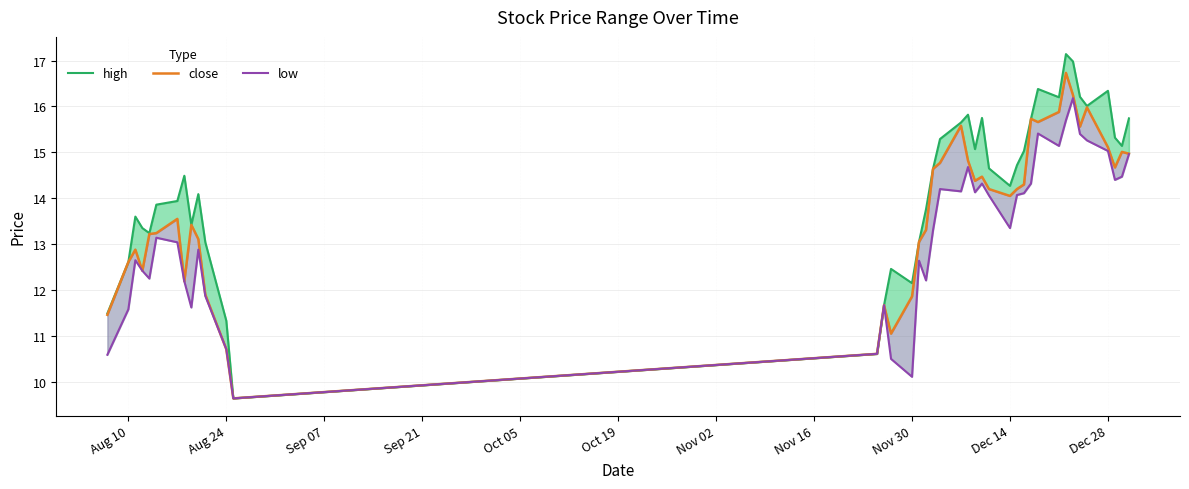

In close, how many points are lower than both neighbors (excluding endpoints)?

9